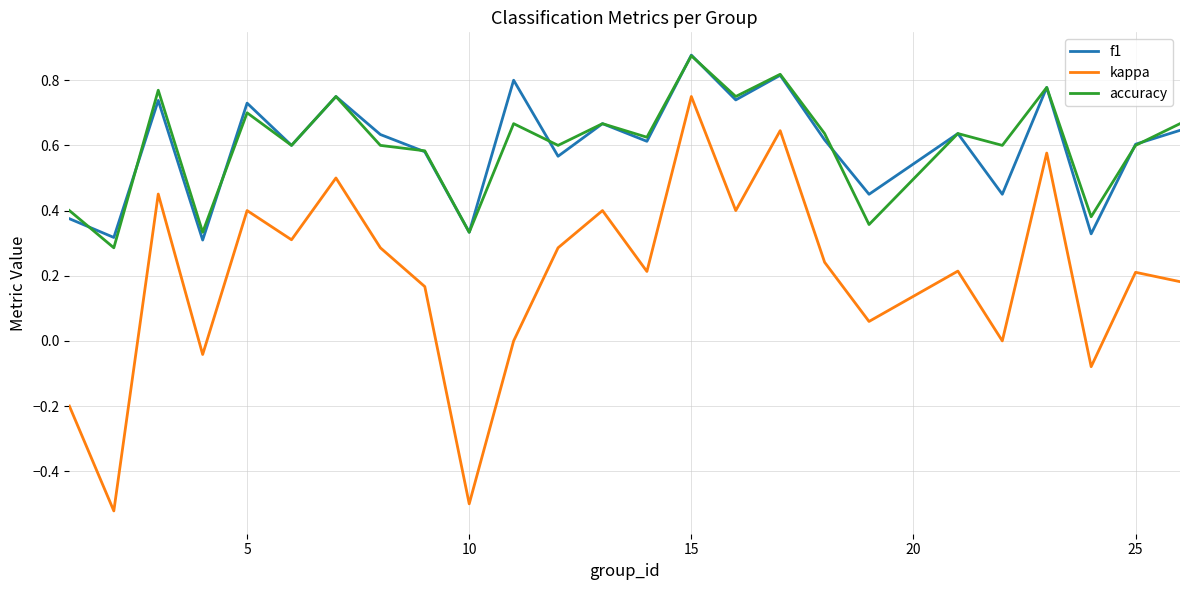

True or false: accuracy and kappa cross at least once.

False